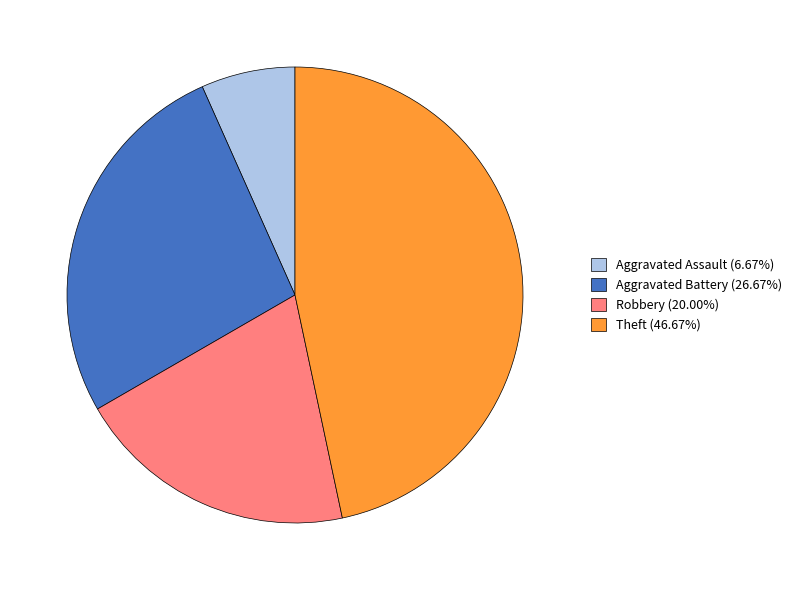

What is the ratio of the value at Aggravated Battery (26.67%) to the value at Robbery (20.00%)?

1.3